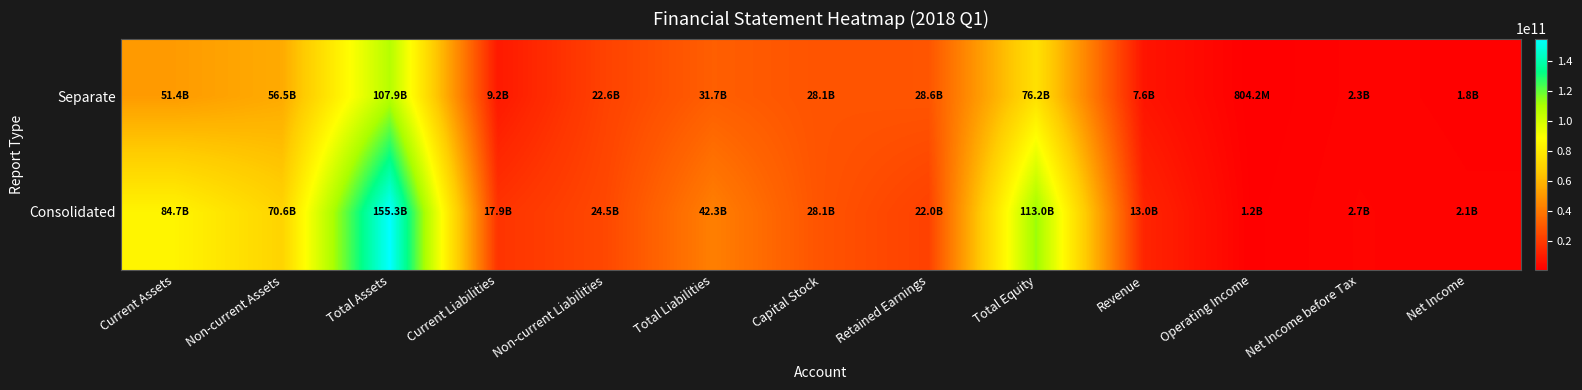

Reading left to right, extract all data points from this chart.

Consolidated: Current Assets=84721368607	Non-current Assets=70592231868	Total Assets=155313600475	Current Liabilities=17856733375	Non-current Liabilities=24452921581	Total Liabilities=42309654956	Capital Stock=28135070028	Retained Earnings=22022618601	Total Equity=113003945519	Revenue=13016299545	Operating Income=1218388808	Net Income before Tax=2699046361	Net Income=2135890341
Separate: Current Assets=51444790135	Non-current Assets=56464487887	Total Assets=107909278022	Current Liabilities=9156623562	Non-current Liabilities=22552200011	Total Liabilities=31708823573	Capital Stock=28135070028	Retained Earnings=28637385593	Total Equity=76200454449	Revenue=7637043901	Operating Income=804246019	Net Income before Tax=2293587841	Net Income=1788998516